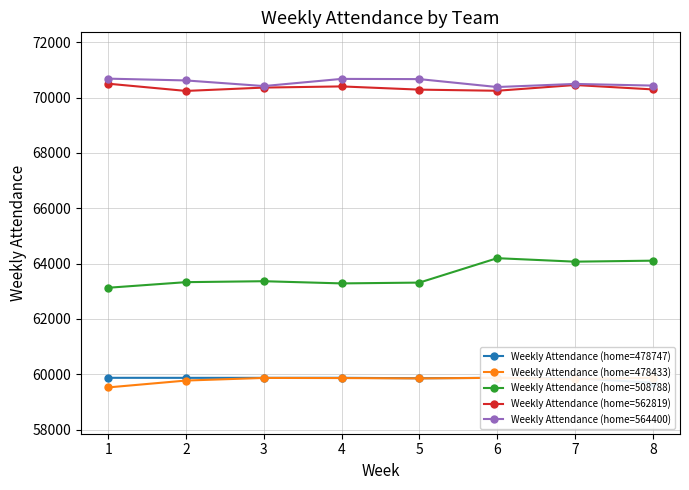

What is the value of the Weekly Attendance (home=564400) point at the 8th from the left?

70437